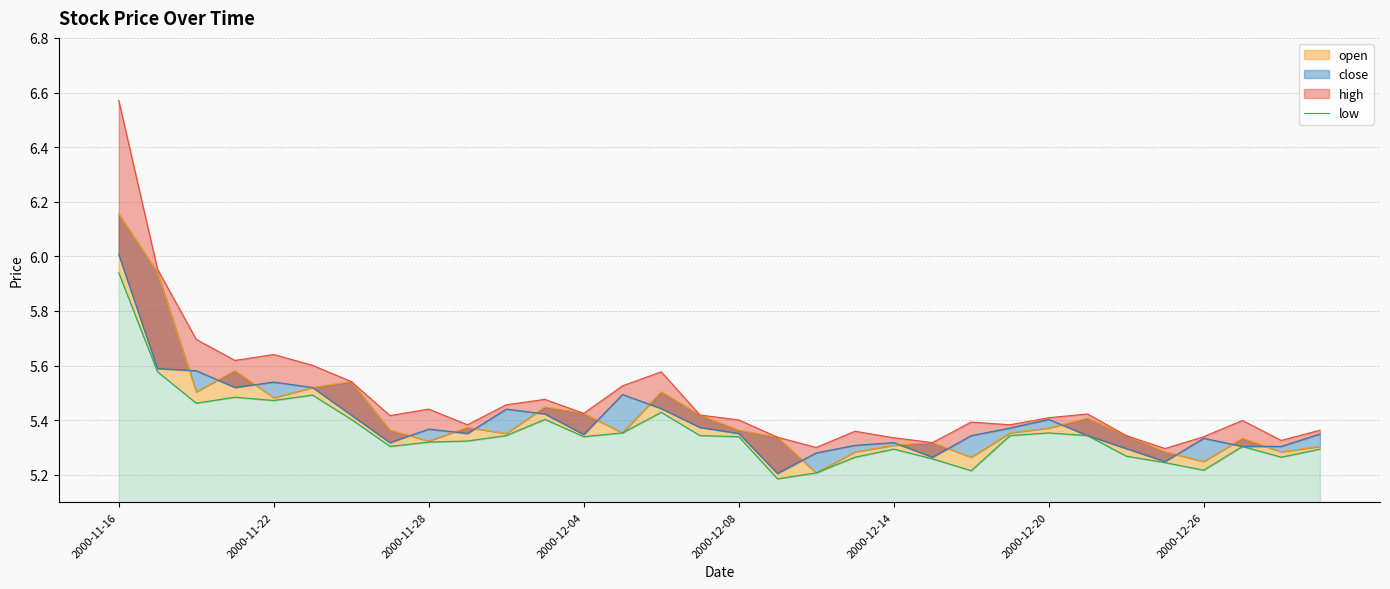

What position from the right is 15?

17